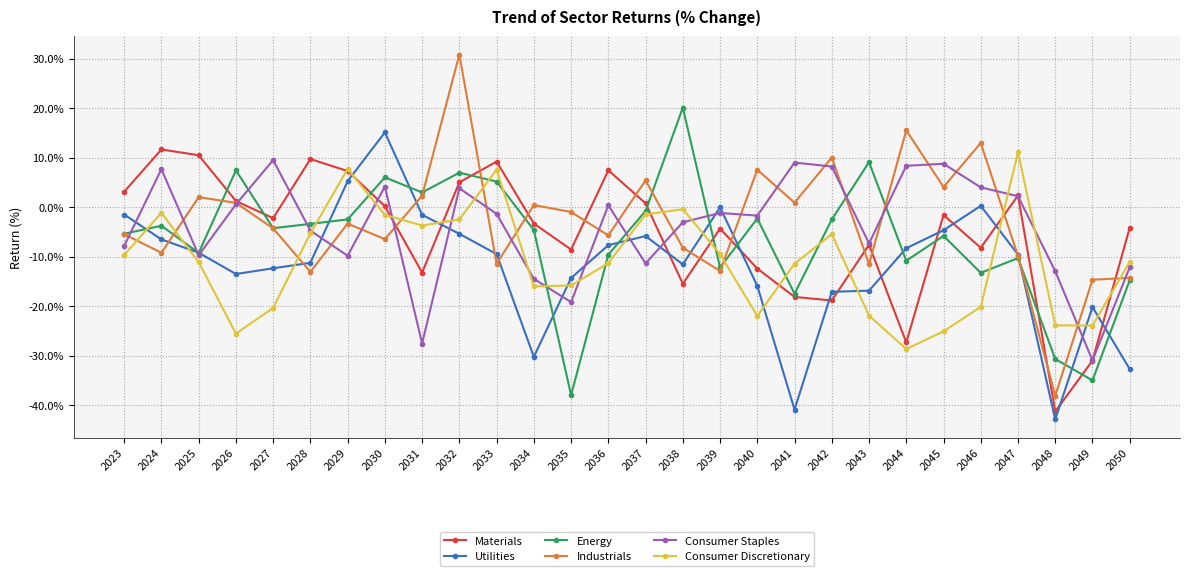

Is the value of Materials at 2024 greater than the value of Consumer Staples at 2037?

Yes